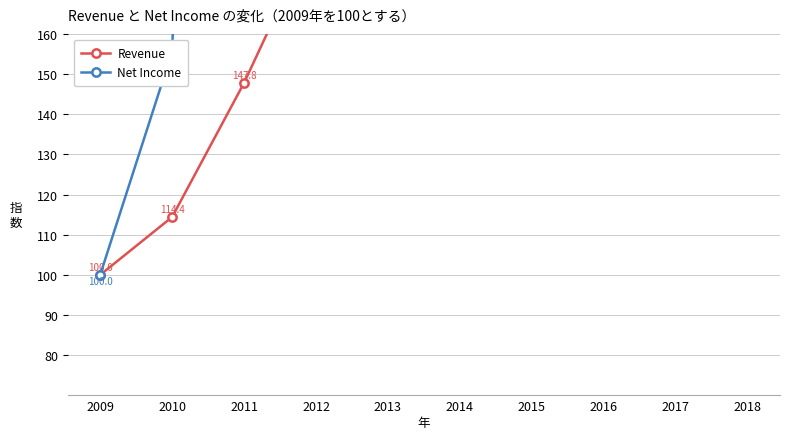

Rank the series by their maximum value, from lowest to highest.

Revenue, Net Income